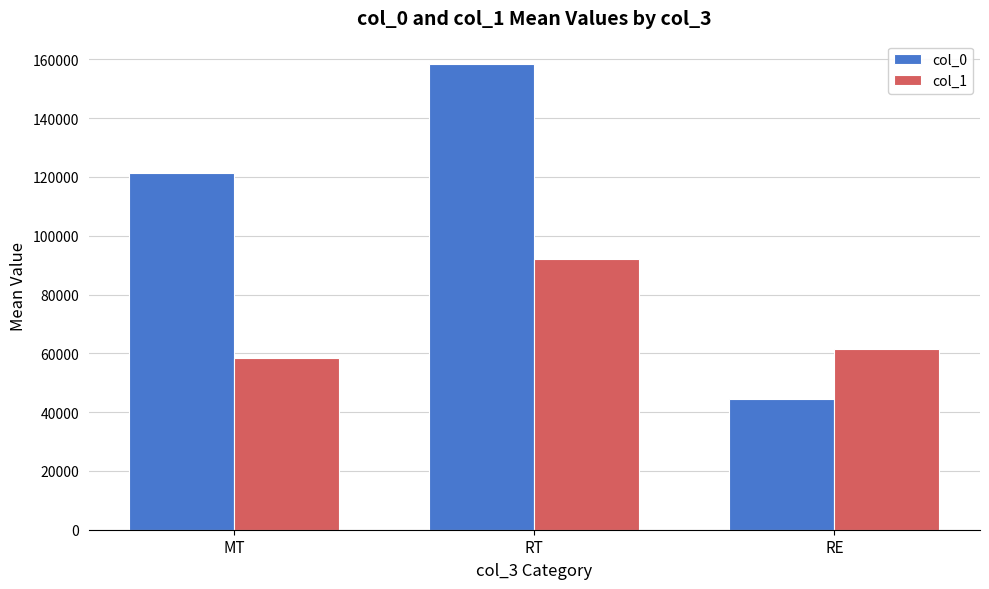

What is the value of the col_0 bar at the 1st from the left?

121375